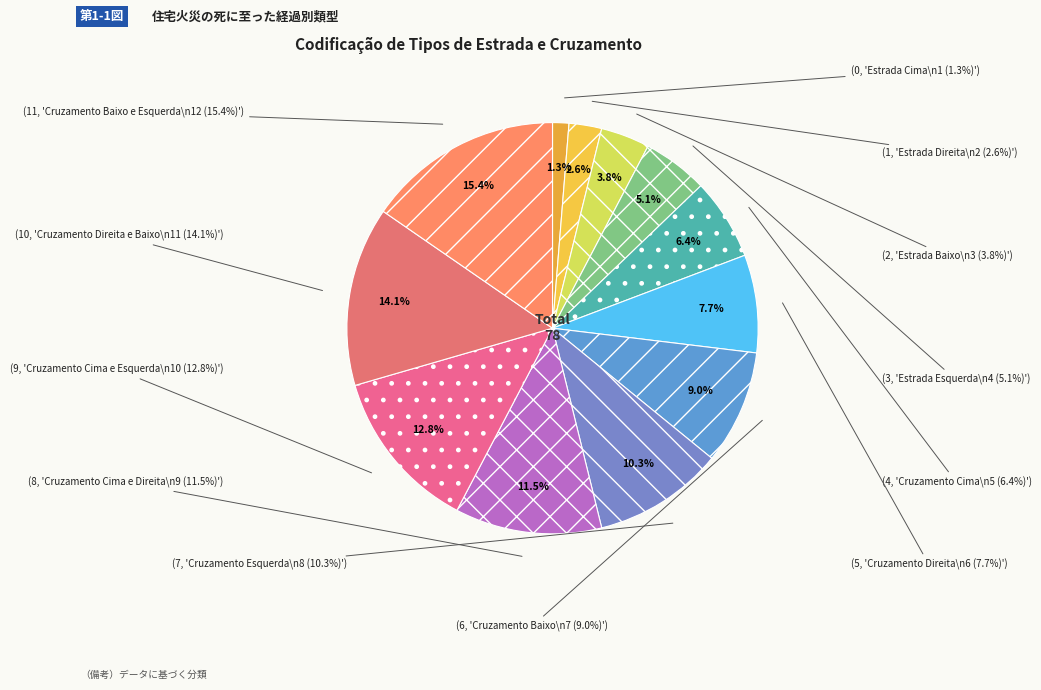

To the nearest percent, what is the combined percentage of Cruzamento Direita and Estrada Direita?

10%